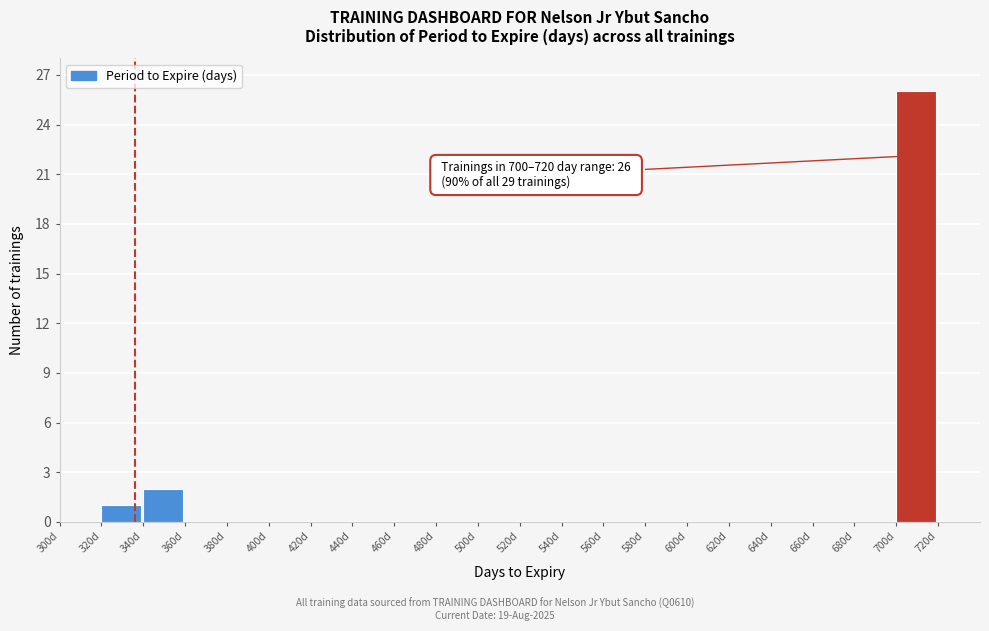

Which range on the x-axis has the tallest bar?

700 to 720